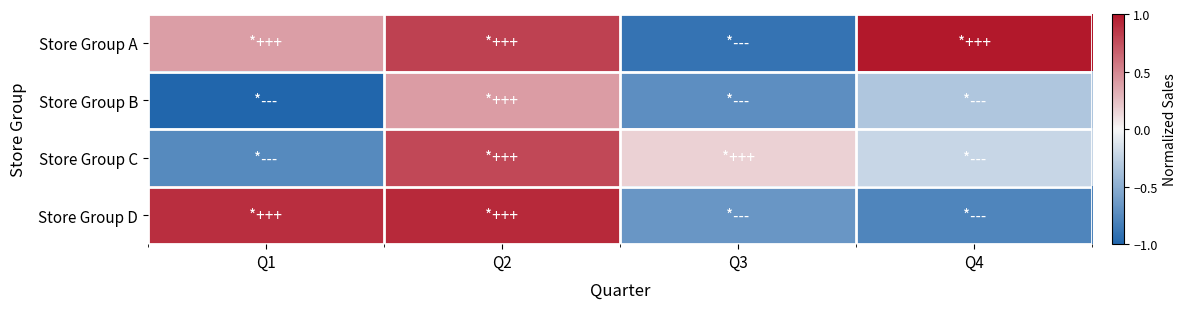

At Q3, list the series in order from smallest to largest.

Store Group A, Store Group B, Store Group D, Store Group C